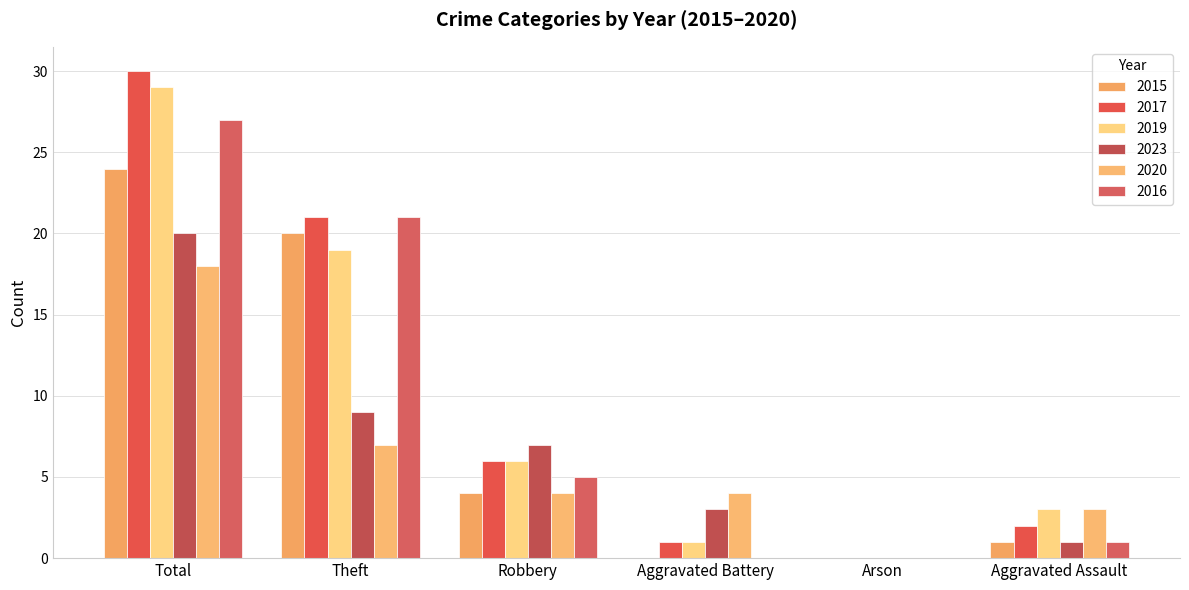

Is the value of 2016 at Theft greater than the value of 2023 at Total?

Yes